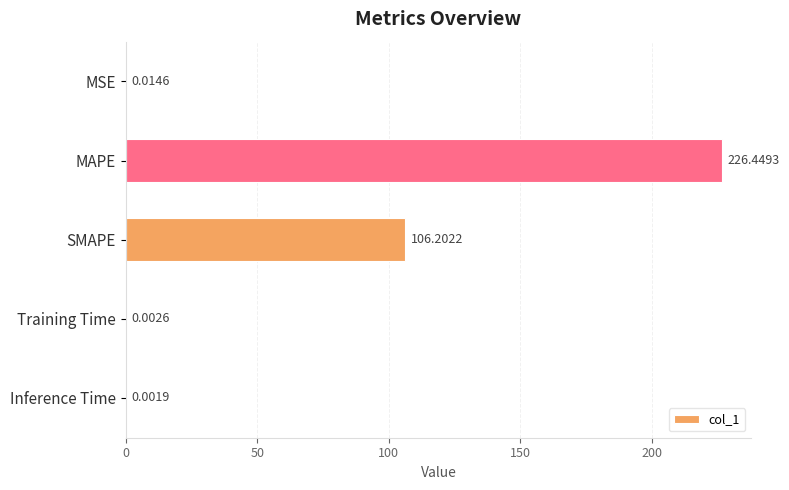

Which category has the highest value across all series?

MAPE